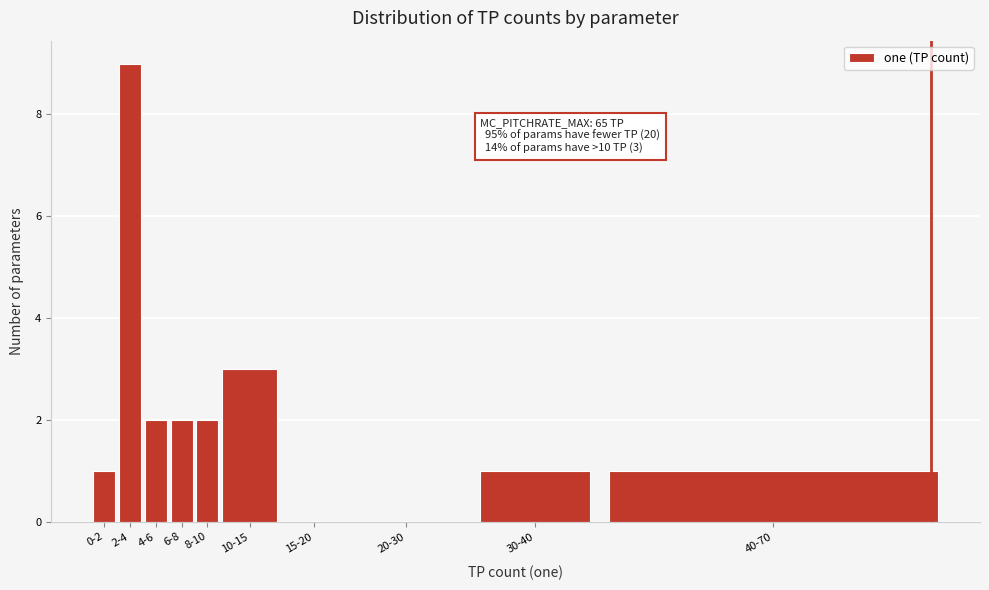

Reading left to right, transcribe all the data shown in this chart.

0-2=1	2-4=9	4-6=2	6-8=2	8-10=2	10-15=3	15-20=0	20-30=0	30-40=1	40-70=1